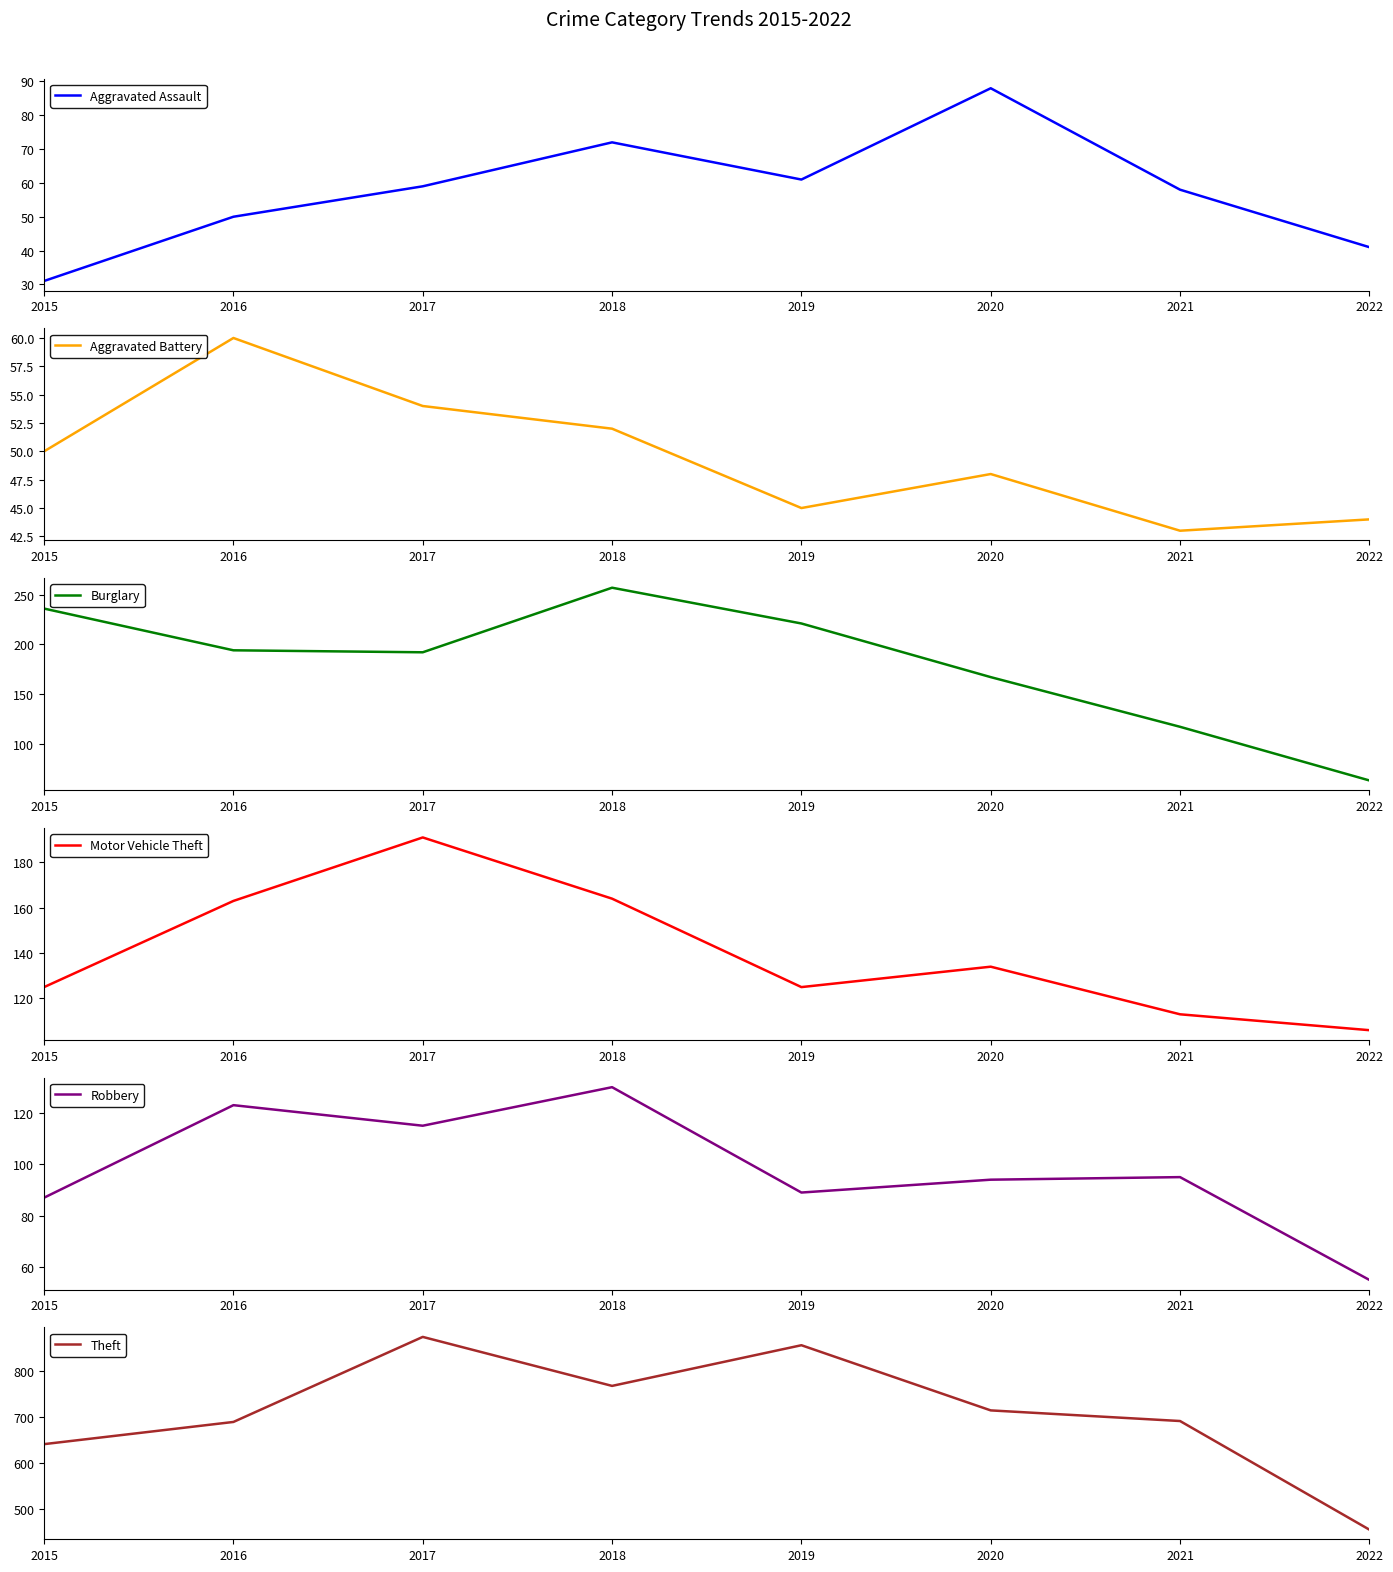

Is the value of Aggravated Assault at 2022 greater than the value of Aggravated Battery at 2021?

No